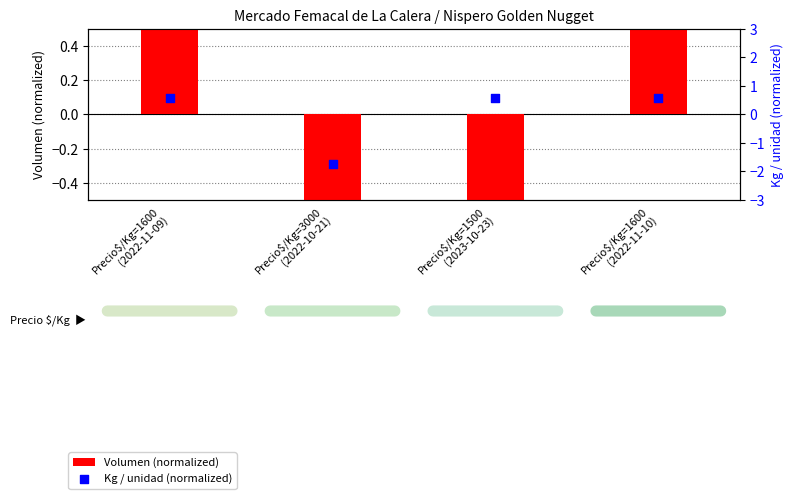

Is the value of Volumen (normalized) at Precio$/Kg=1600
(2022-11-10) greater than the value of Kg / unidad (normalized) at Precio$/Kg=1600
(2022-11-09)?

No